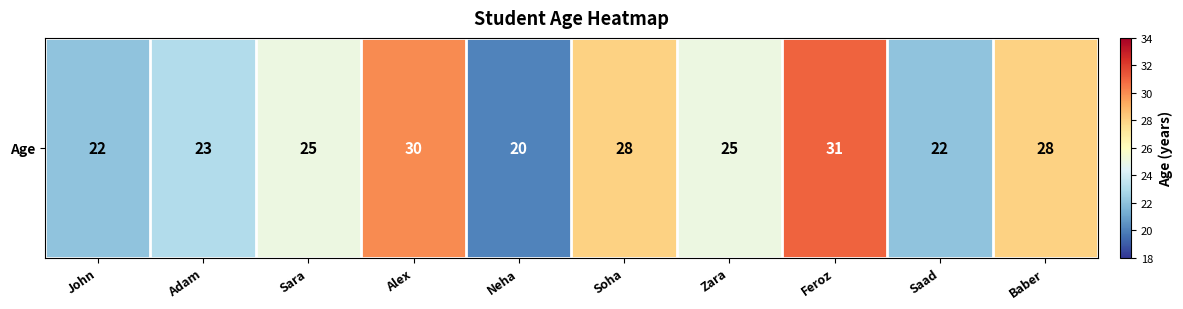

What is the change in value from Zara to Baber?

+3